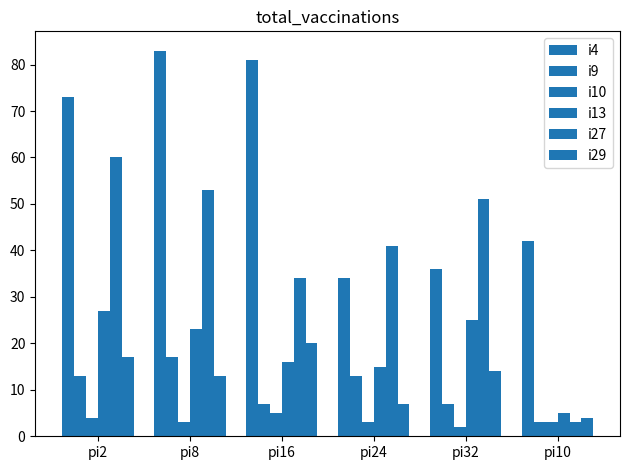

How many categories are shown in the chart?

6